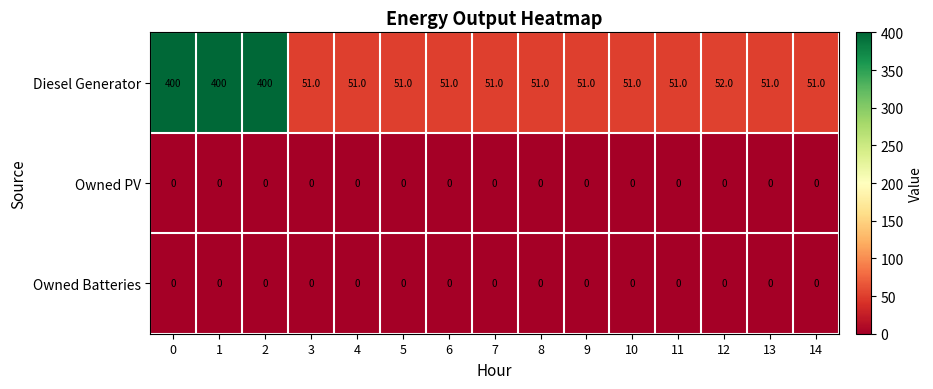

What is the spread (max minus min) of values at 3?

51